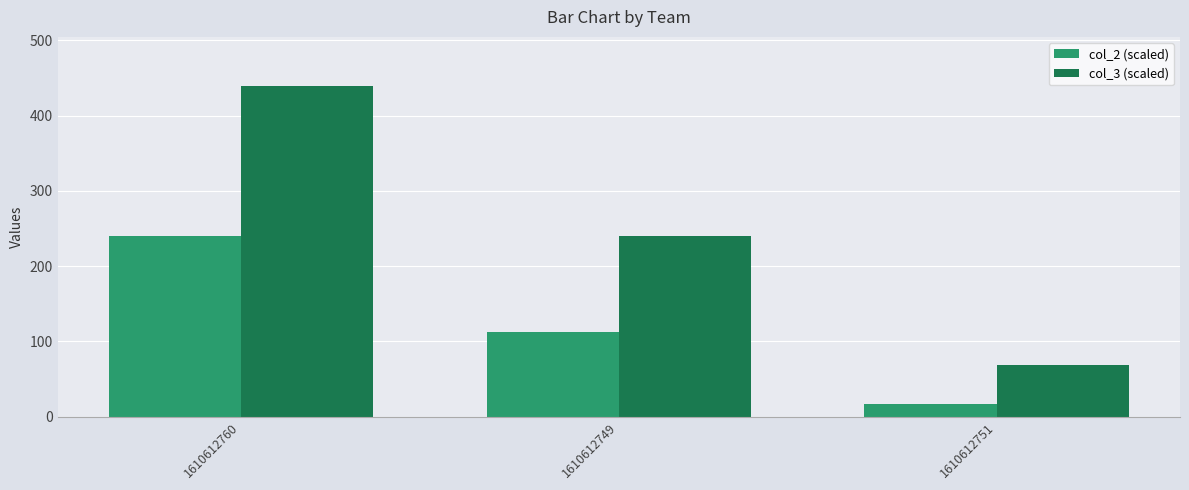

Rank the categories by col_2 (scaled) value from highest to lowest.

1610612760, 1610612749, 1610612751